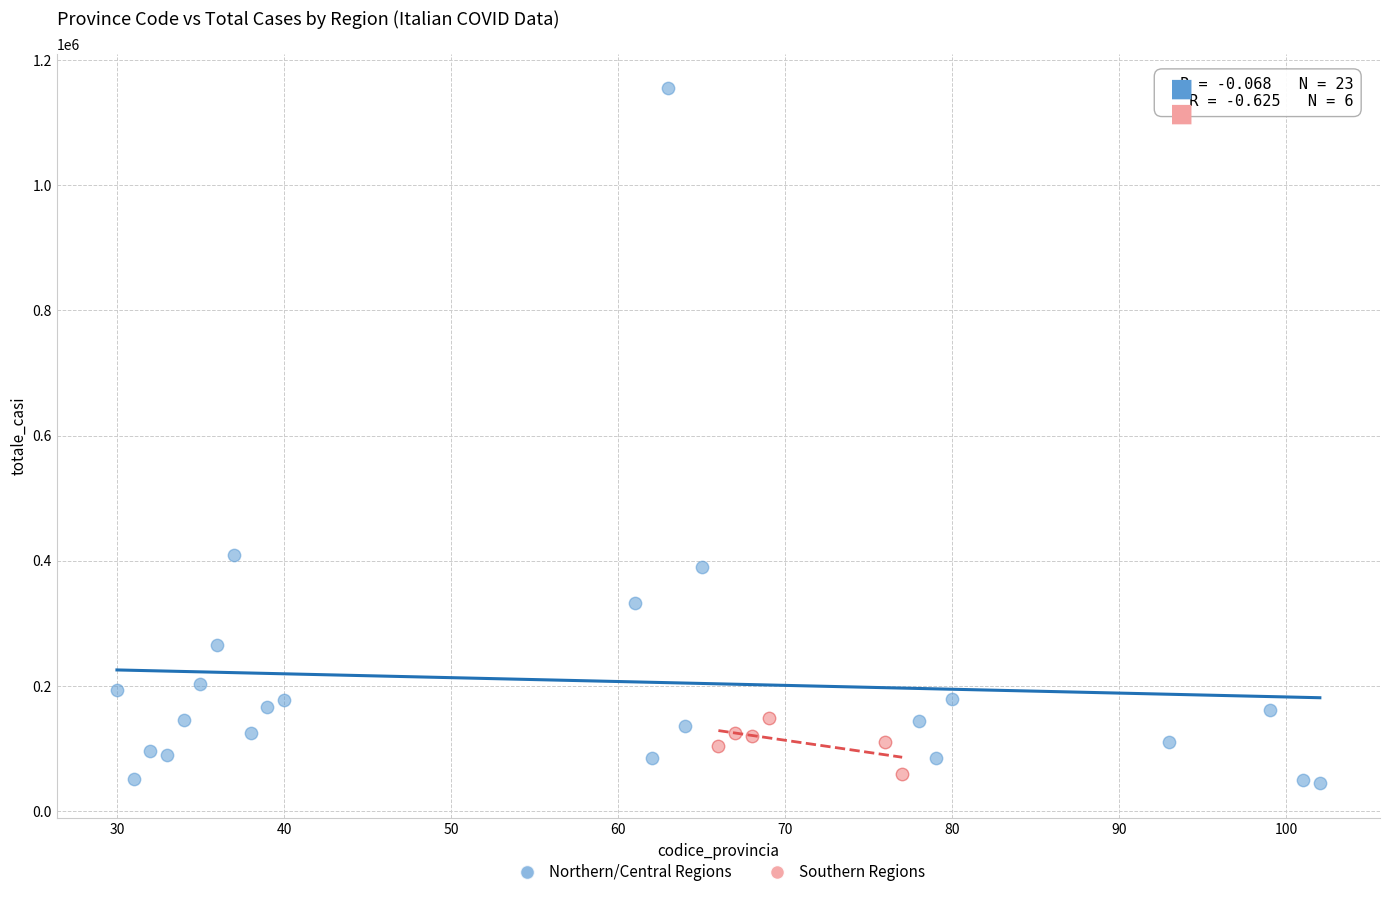

Which series reaches the maximum Y coordinate?

Northern/Central Regions